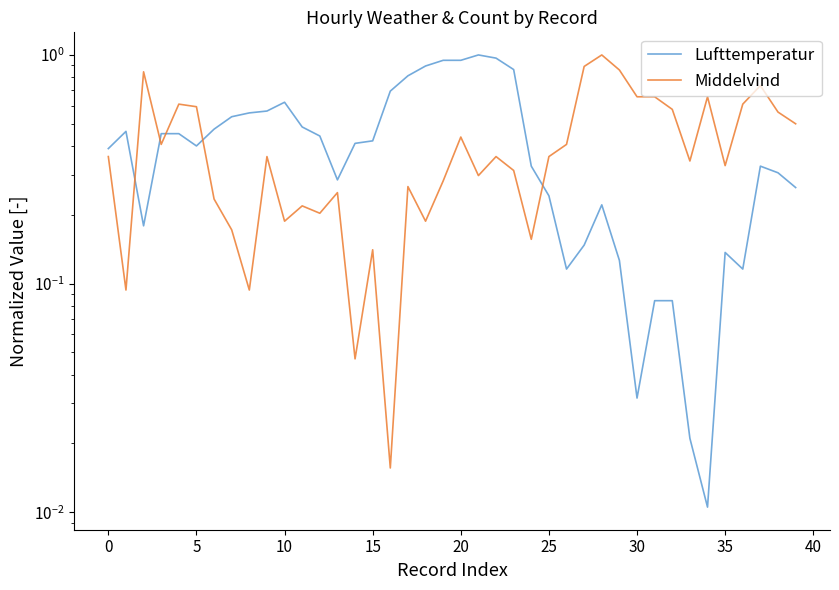

How many lines are shown in the chart?

2